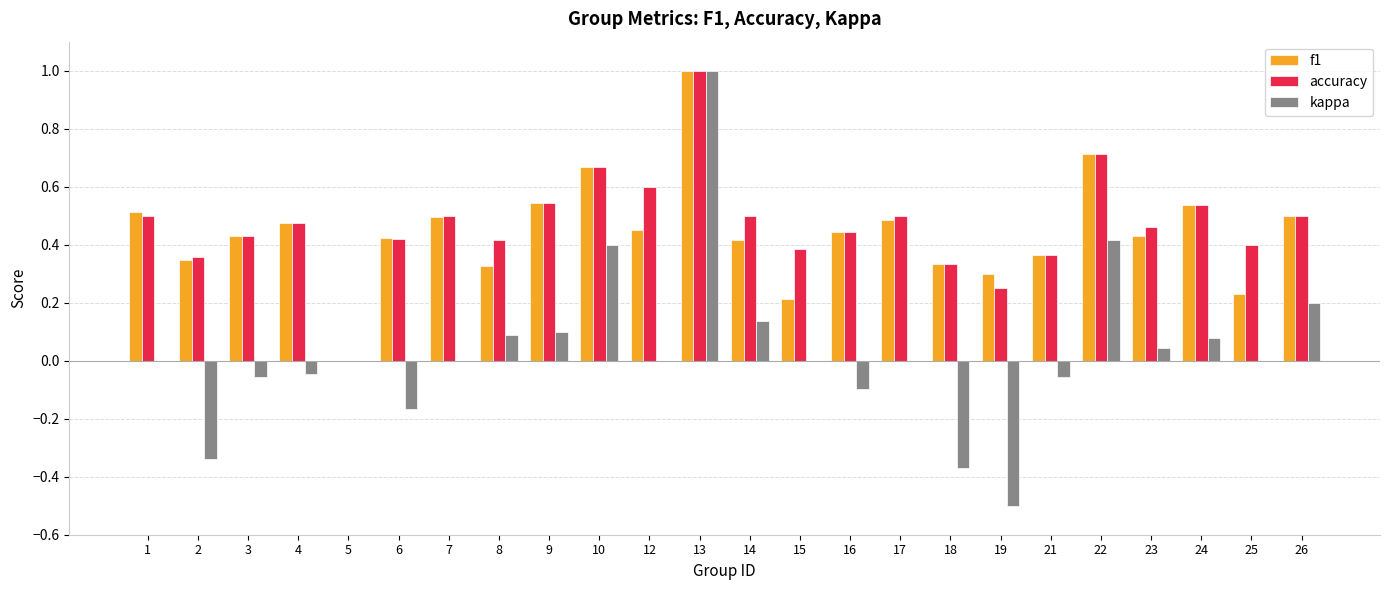

What is the total value across all series at 12?

1.1